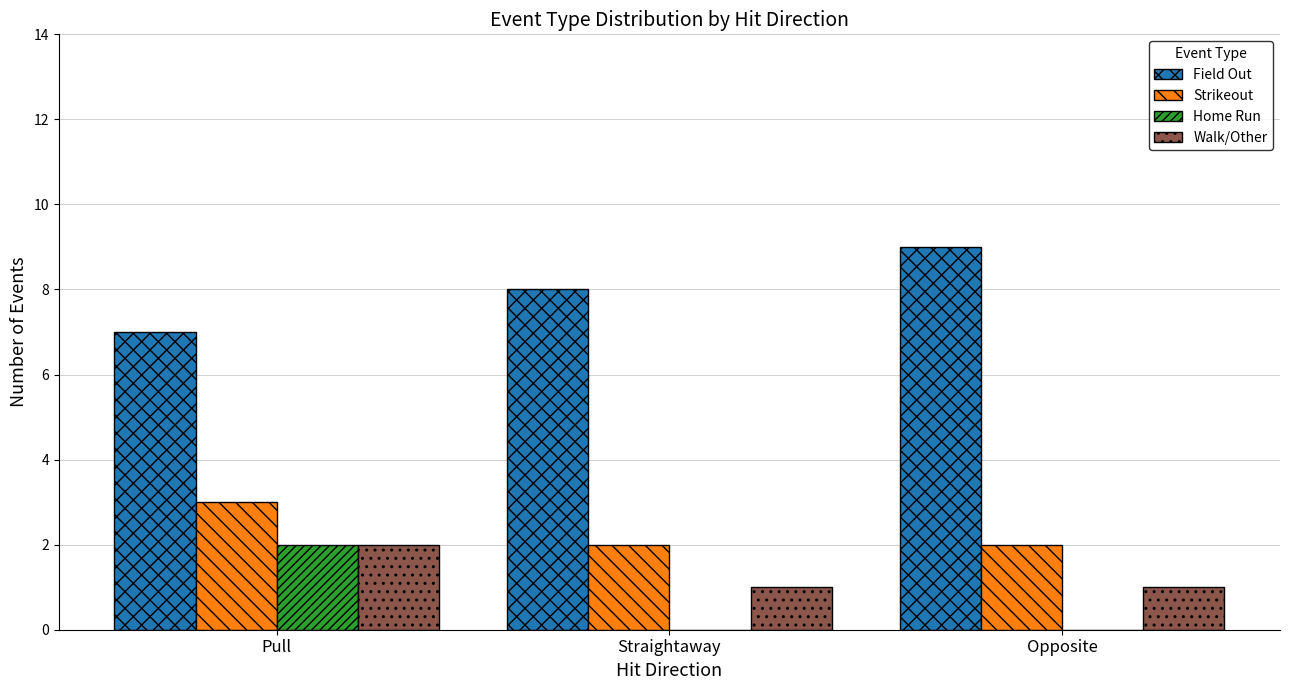

What is the maximum value shown in the chart?

9